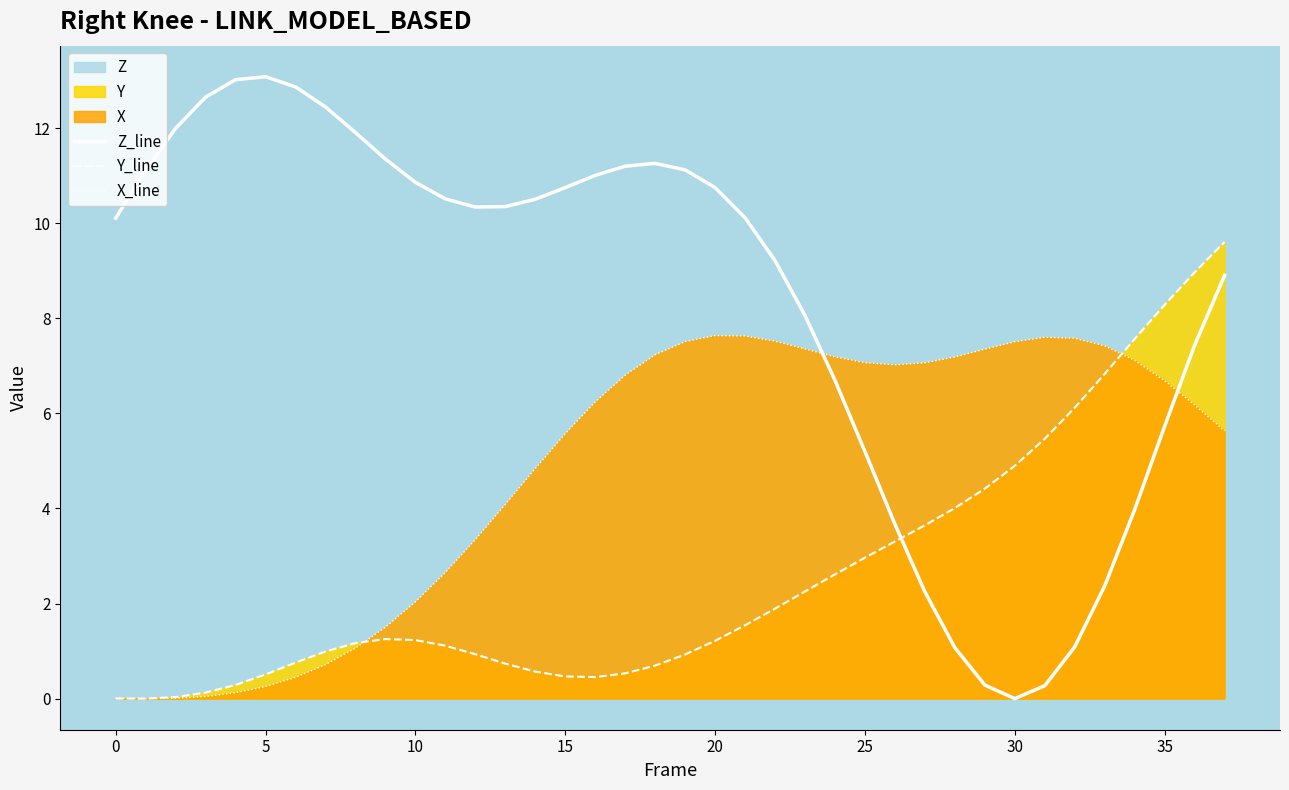

Reading left to right, transcribe all the data shown in this chart.

Z_line: 10.1	11.1	12.0	12.7	13.0	13.1	12.9	12.4	11.9	11.3	10.9	10.5	10.3	10.3	10.5	10.7	11.0	11.2	11.3	11.1	10.7	10.1	9.2	8.1	6.7	5.2	3.7	2.2	1.1	0.3	0.0	0.3	1.1	2.4	4.0	5.7	7.4	8.9
Y_line: 0.0	0.0	0.0	0.1	0.3	0.5	0.8	1.0	1.2	1.3	1.2	1.1	0.9	0.7	0.6	0.5	0.5	0.5	0.7	0.9	1.2	1.5	1.9	2.3	2.6	3.0	3.3	3.6	4.0	4.4	4.9	5.5	6.1	6.8	7.6	8.3	9.0	9.6
X_line: 0.0	0.0	0.0	0.0	0.1	0.3	0.4	0.7	1.1	1.5	2.0	2.7	3.3	4.1	4.8	5.6	6.2	6.8	7.2	7.5	7.6	7.6	7.5	7.4	7.2	7.1	7.0	7.1	7.2	7.4	7.5	7.6	7.6	7.4	7.1	6.7	6.2	5.6